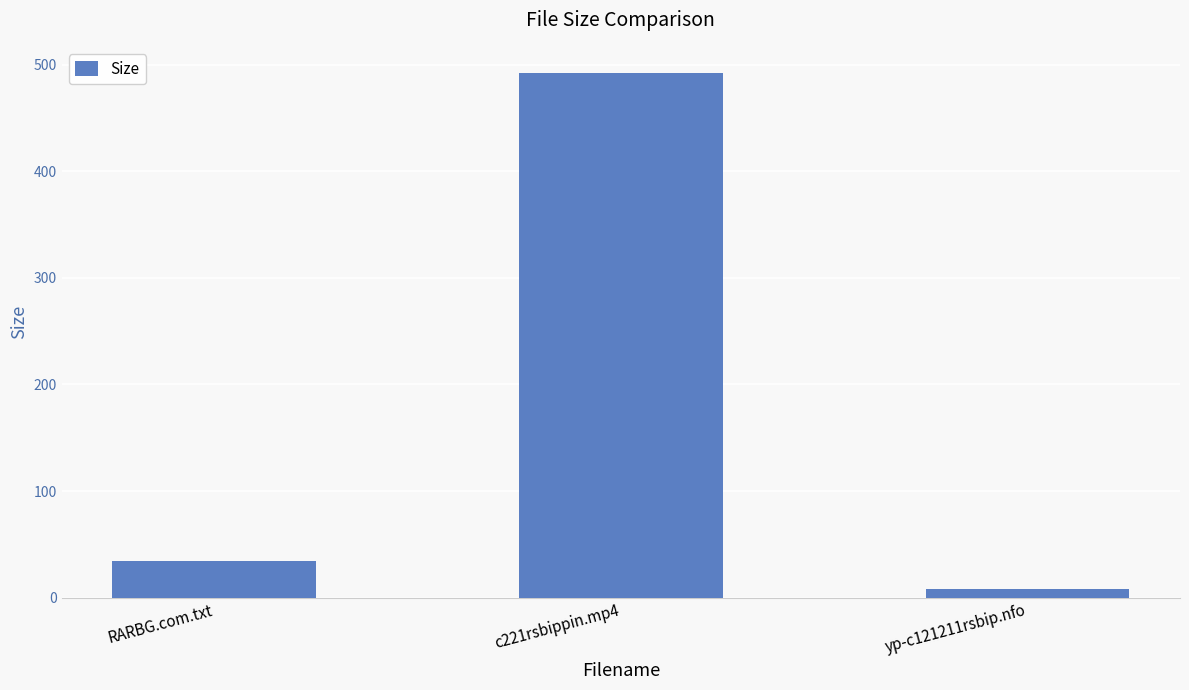

What is the value of the 2nd bar from the left?

492.2